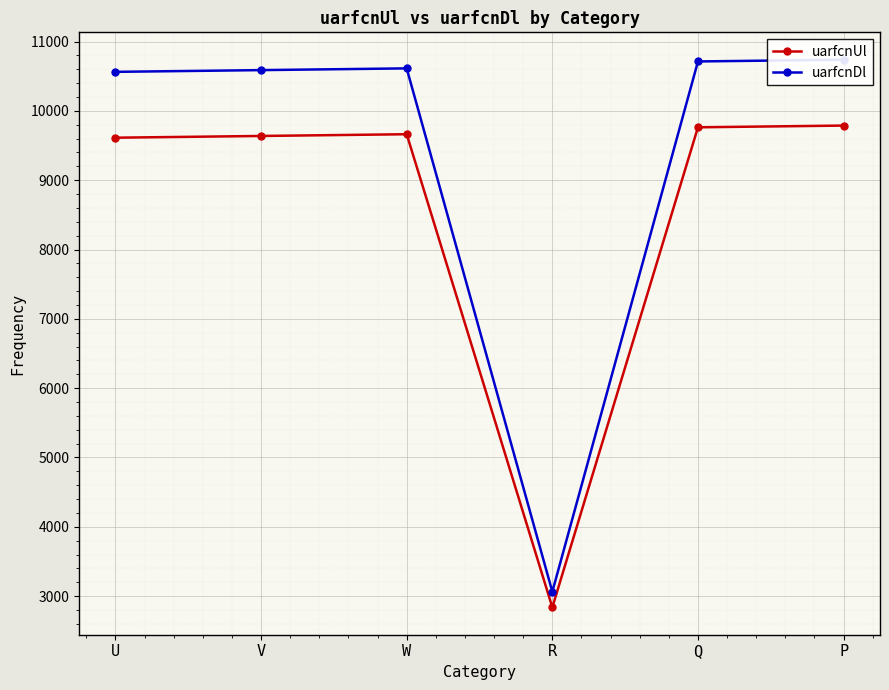

True or false: uarfcnUl and uarfcnDl cross at least once.

False